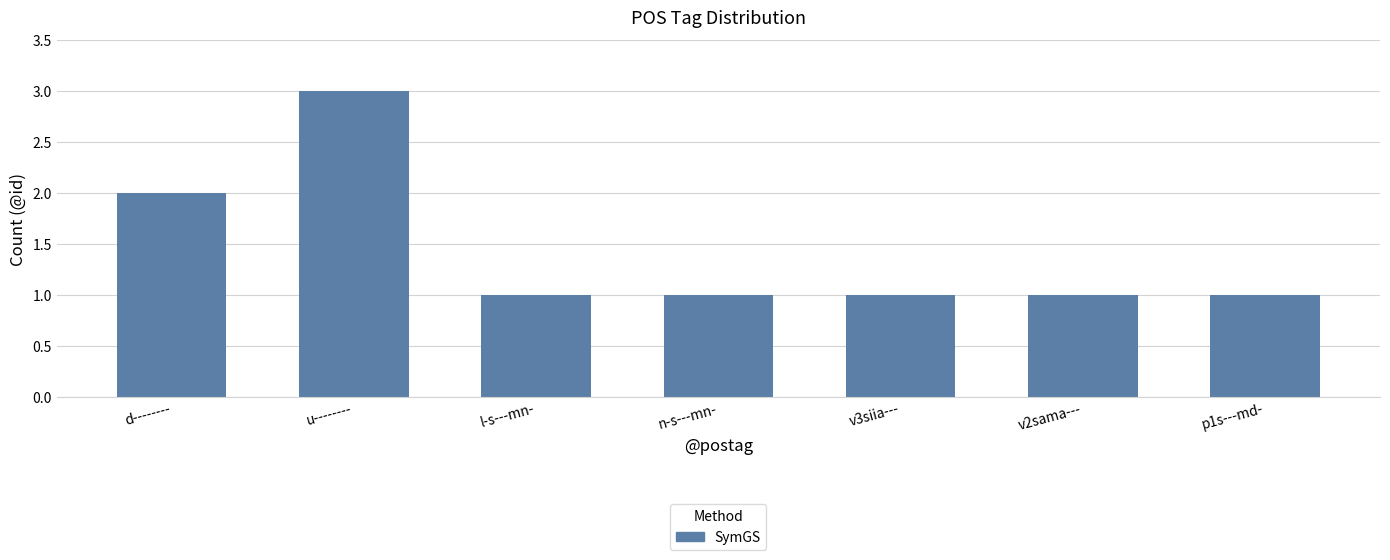

Are the bars grouped side by side (vs. stacked)?

No